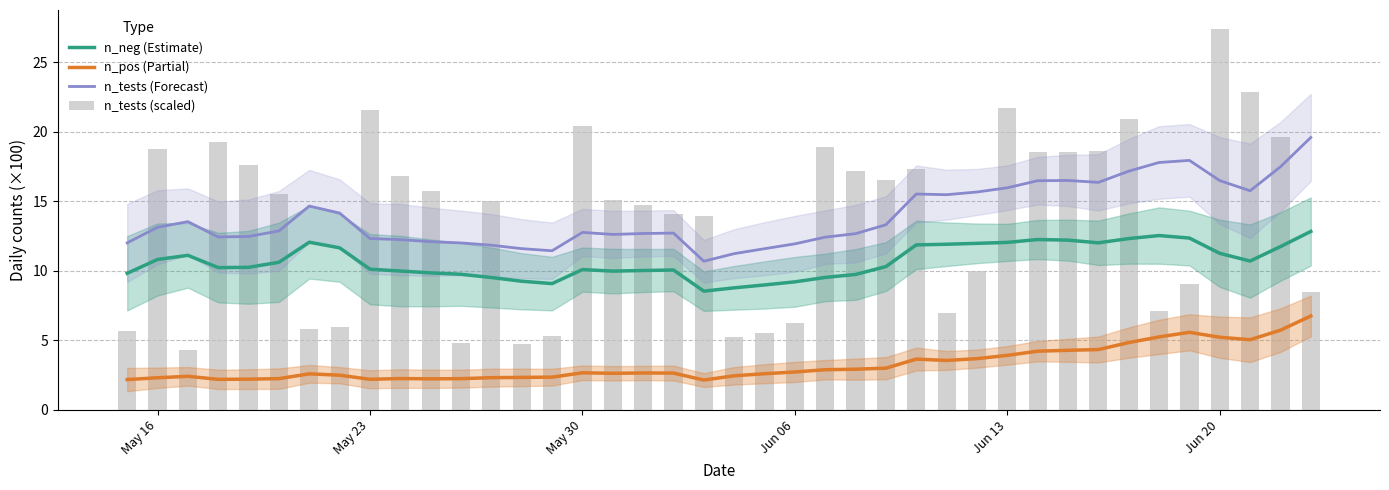

True or false: n_neg (Estimate) and n_pos (Partial) cross at least once.

False